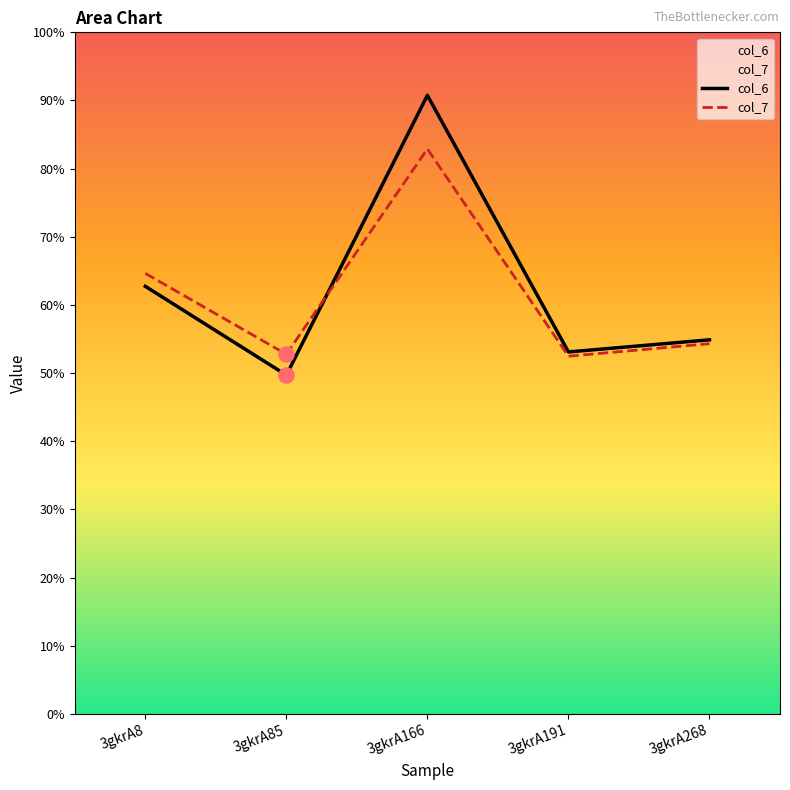

What are all the series names shown in the legend?

col_6, col_7